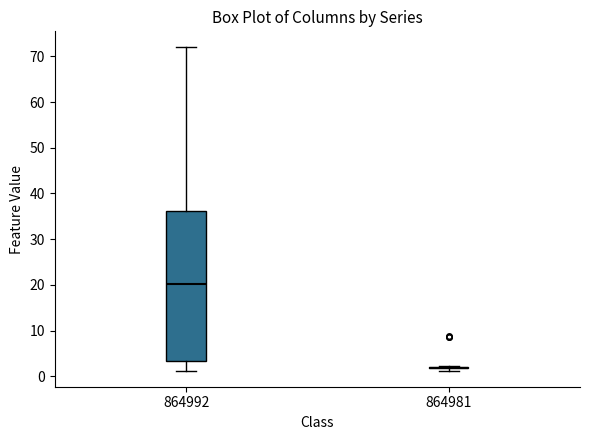

Reading left to right, transcribe this box plot: for each box, give where its median line is, the range the box spans, and where its two whiskers end, as read against the y-axis. The values are not printed on the chart, so give them approximately, as read against the axis.

864992: median 20, box 3 to 36, whiskers 1 to 72
864981: box collapsed to a line at 2, whiskers 1 to 2